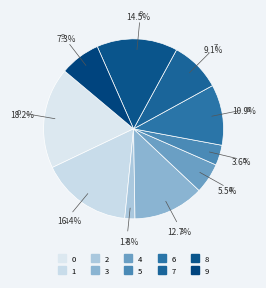

True or false: 4 accounts for 5% of the total.

True